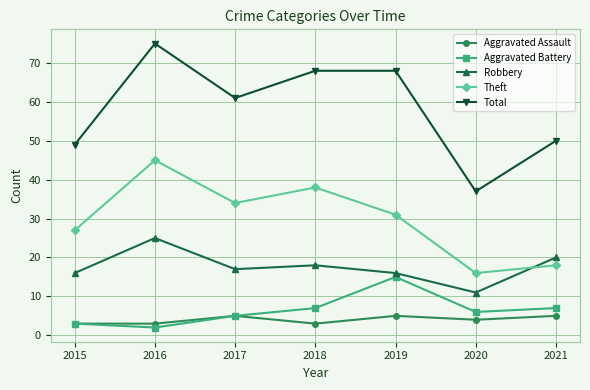

At how many categories does at least one series exceed 7?

7